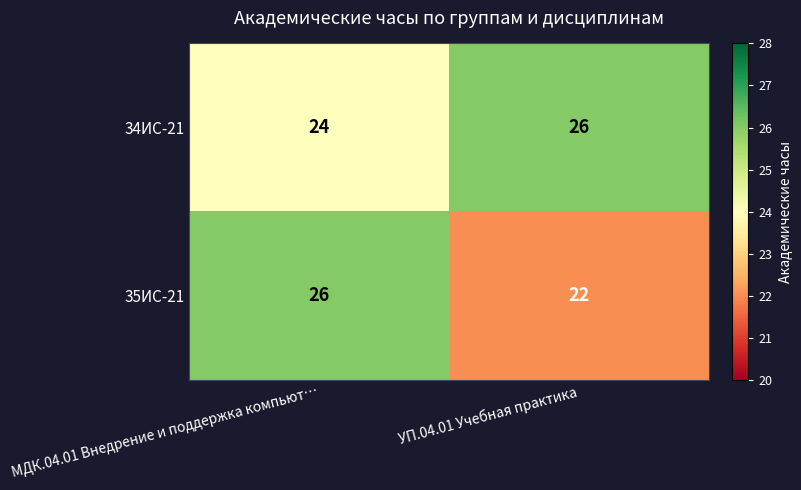

What is the difference between the highest and lowest values at УП.04.01 Учебная практика?

4